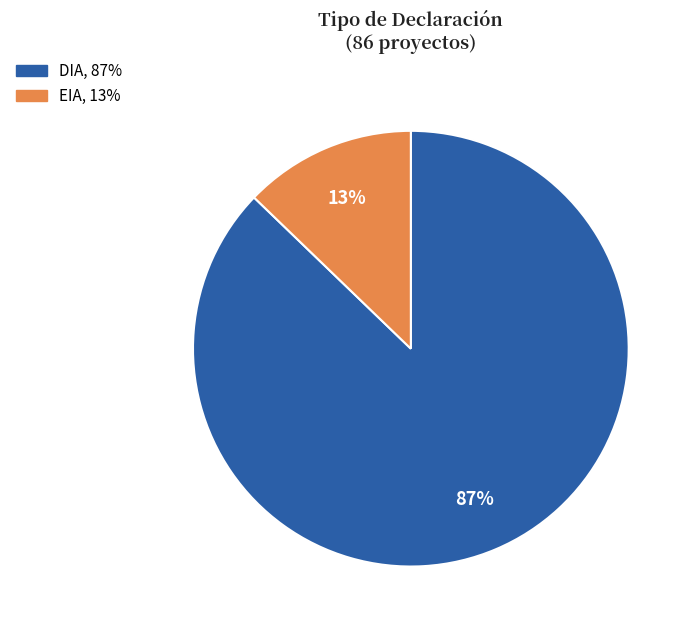

What is the largest slice in the pie chart?

DIA